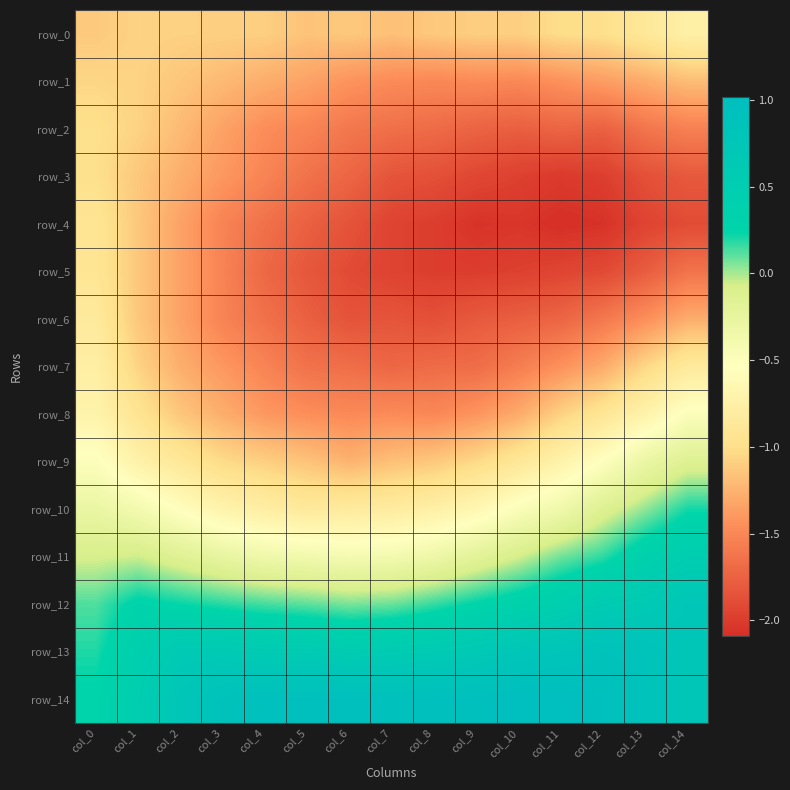

What is the sum of the row_2 values at col_5 and col_4?

-3.0